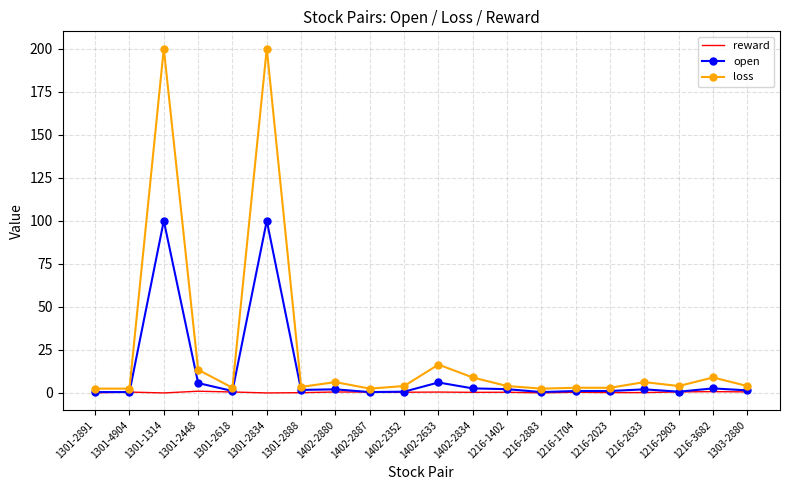

Which series has the largest total across all categories?

loss